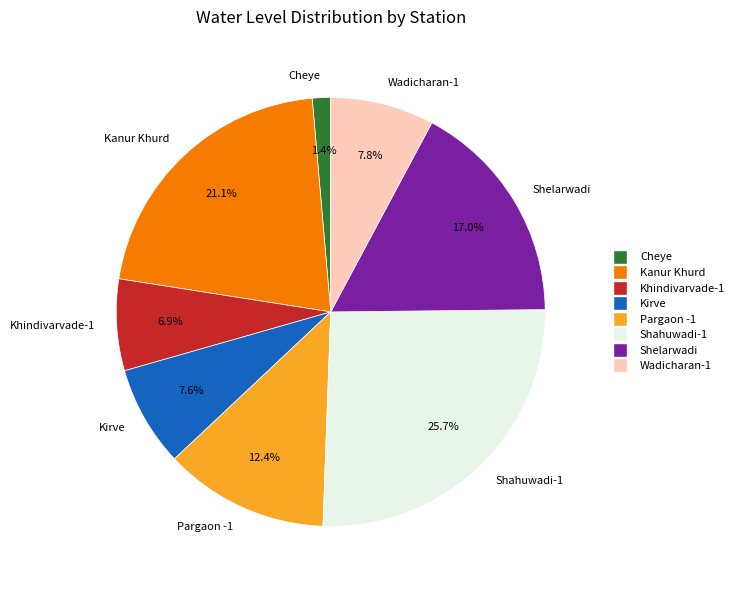

Between Shelarwadi and Wadicharan-1, which is larger?

Shelarwadi